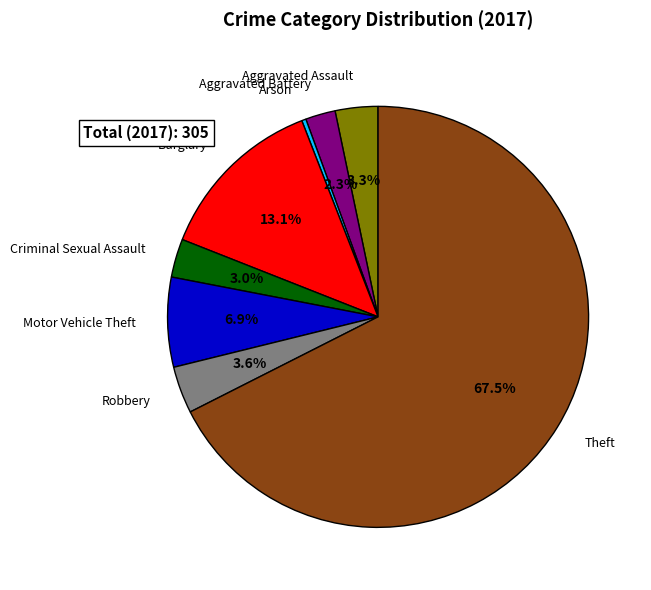

To the nearest percent, what is the average slice percentage?

12%